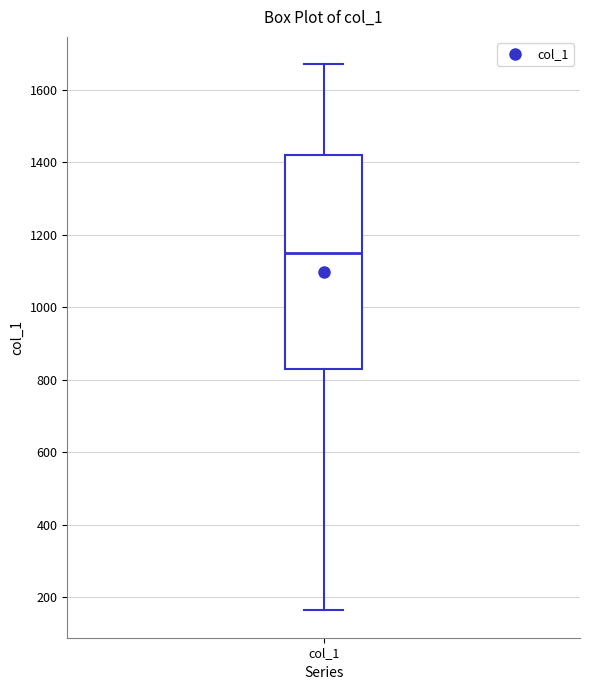

Read this box plot against the y-axis: the position of the median line, the range covered by the box, and the ends of both whiskers. The values are not printed on the chart, so give them approximately, as read against the axis.

median 1160, box 820 to 1420, whiskers 160 to 1680